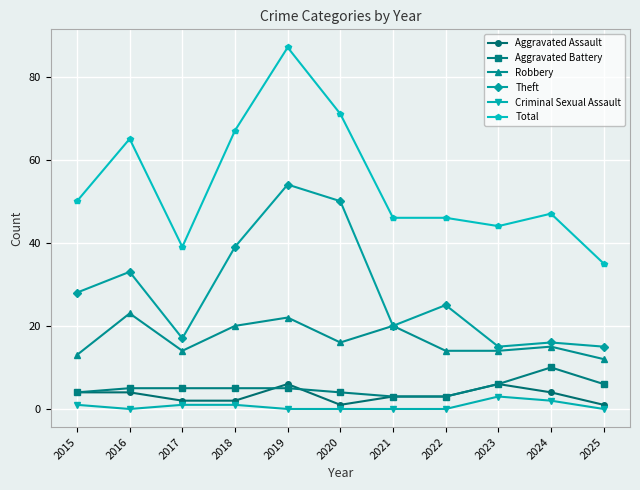

Reading left to right, what are all the values shown in this chart?

Aggravated Assault: 2015=4	2016=4	2017=2	2018=2	2019=6	2020=1	2021=3	2022=3	2023=6	2024=4	2025=1
Aggravated Battery: 2015=4	2016=5	2017=5	2018=5	2019=5	2020=4	2021=3	2022=3	2023=6	2024=10	2025=6
Robbery: 2015=13	2016=23	2017=14	2018=20	2019=22	2020=16	2021=20	2022=14	2023=14	2024=15	2025=12
Theft: 2015=28	2016=33	2017=17	2018=39	2019=54	2020=50	2021=20	2022=25	2023=15	2024=16	2025=15
Criminal Sexual Assault: 2015=1	2016=0	2017=1	2018=1	2019=0	2020=0	2021=0	2022=0	2023=3	2024=2	2025=0
Total: 2015=50	2016=65	2017=39	2018=67	2019=87	2020=71	2021=46	2022=46	2023=44	2024=47	2025=35